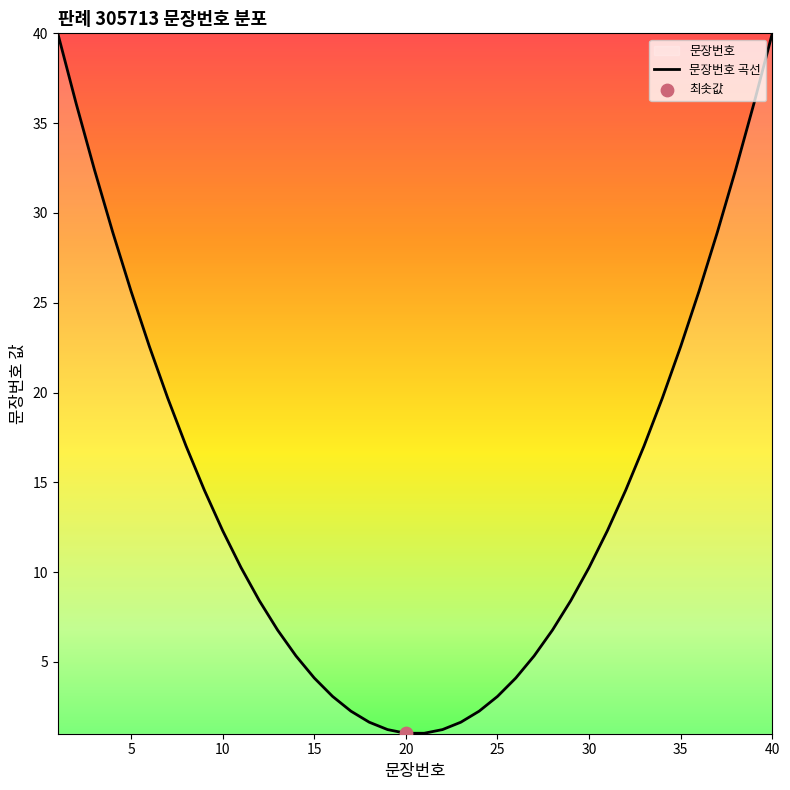

Between 35 and 15, which is larger?

35